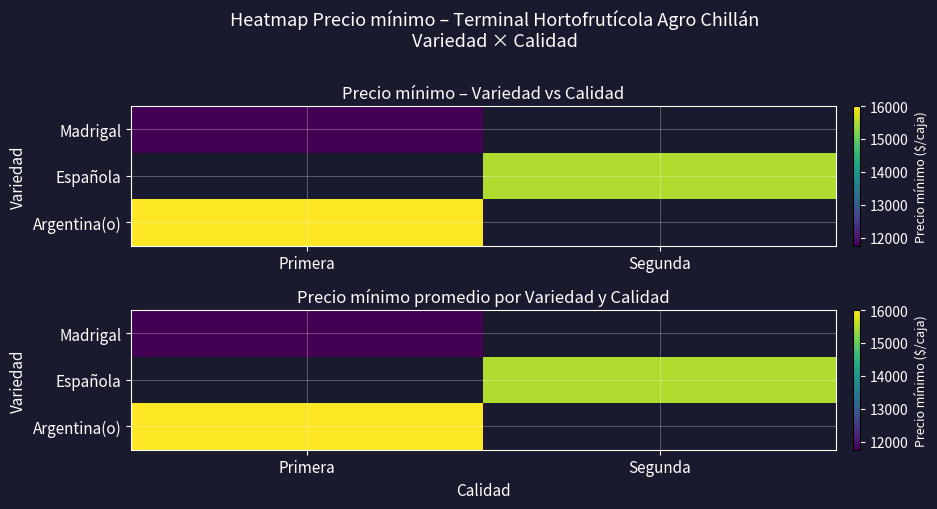

How many data points does each series have?

2